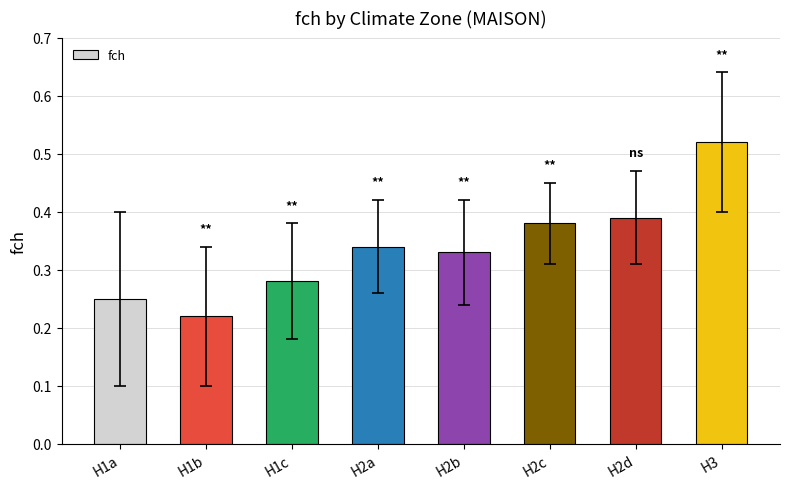

What is the change in value from H1b to H1c?

+0.1